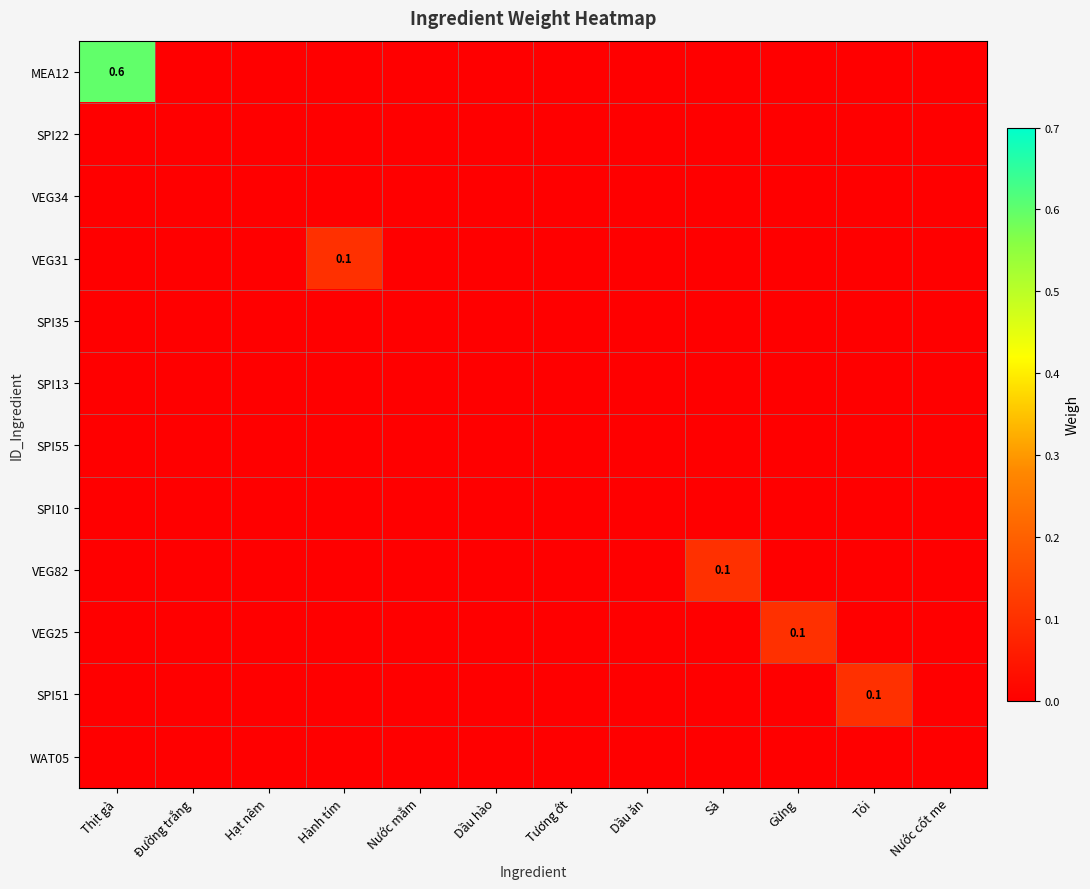

Which series has the widest spread of values?

MEA12